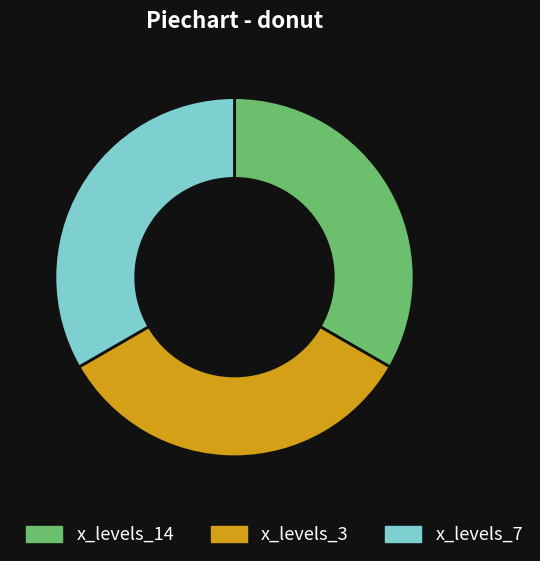

Does any single category account for the majority?

No